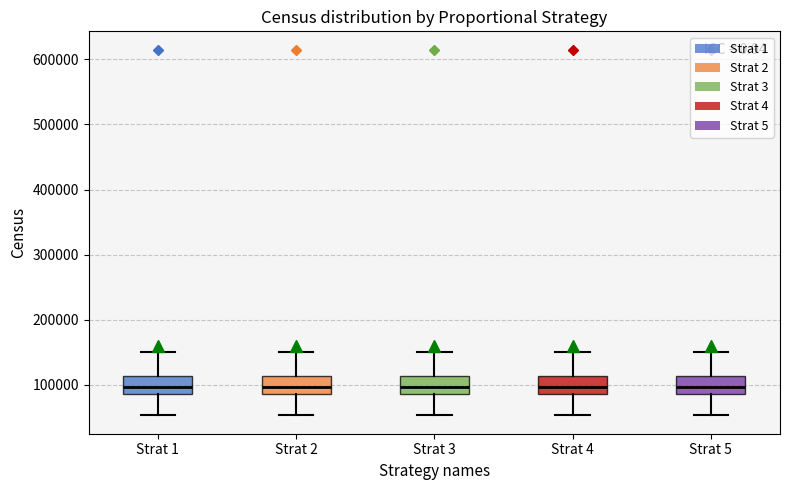

Reading left to right, transcribe this box plot: for each box, give where its median line is, the range the box spans, and where its two whiskers end, as read against the y-axis. The values are not printed on the chart, so give them approximately, as read against the axis.

Strat 1: median 100000, box 90000 to 110000, whiskers 50000 to 150000
Strat 2: median 100000, box 90000 to 110000, whiskers 50000 to 150000
Strat 3: median 100000, box 90000 to 110000, whiskers 50000 to 150000
Strat 4: median 100000, box 90000 to 110000, whiskers 50000 to 150000
Strat 5: median 100000, box 90000 to 110000, whiskers 50000 to 150000